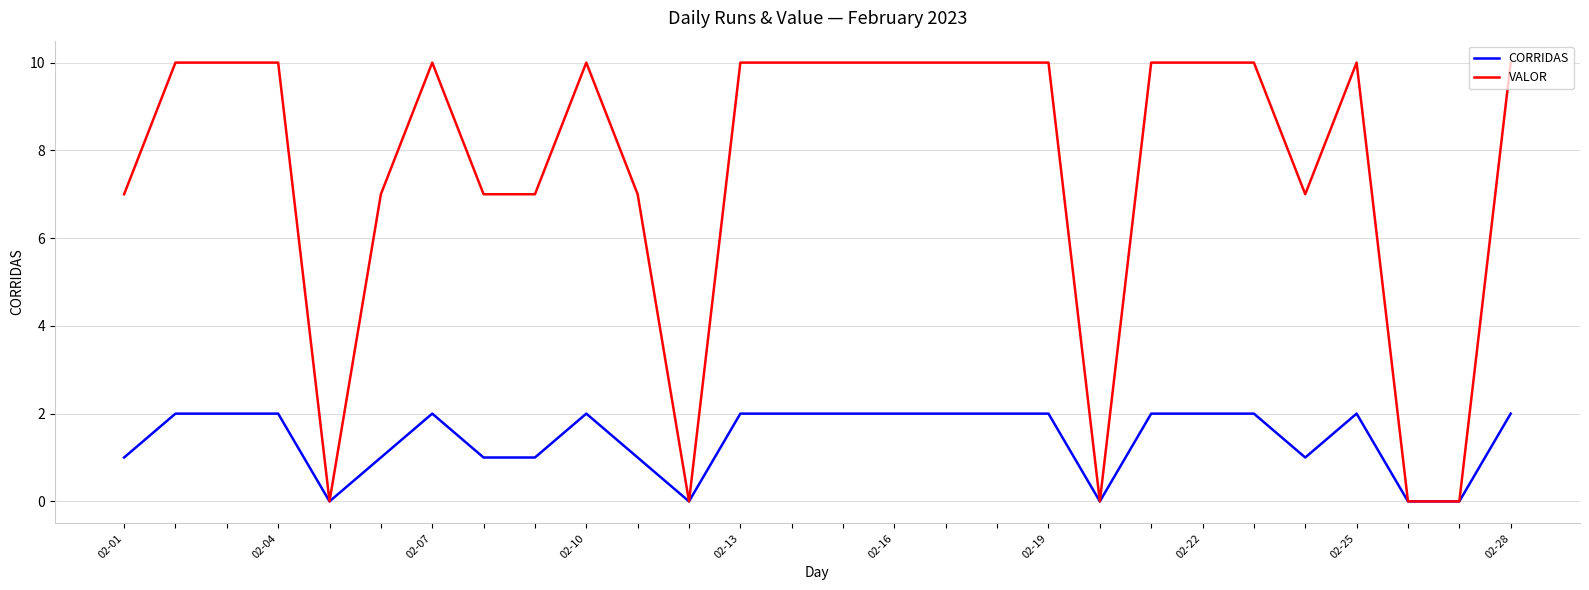

List the series in order of their peak value, highest first.

VALOR, CORRIDAS